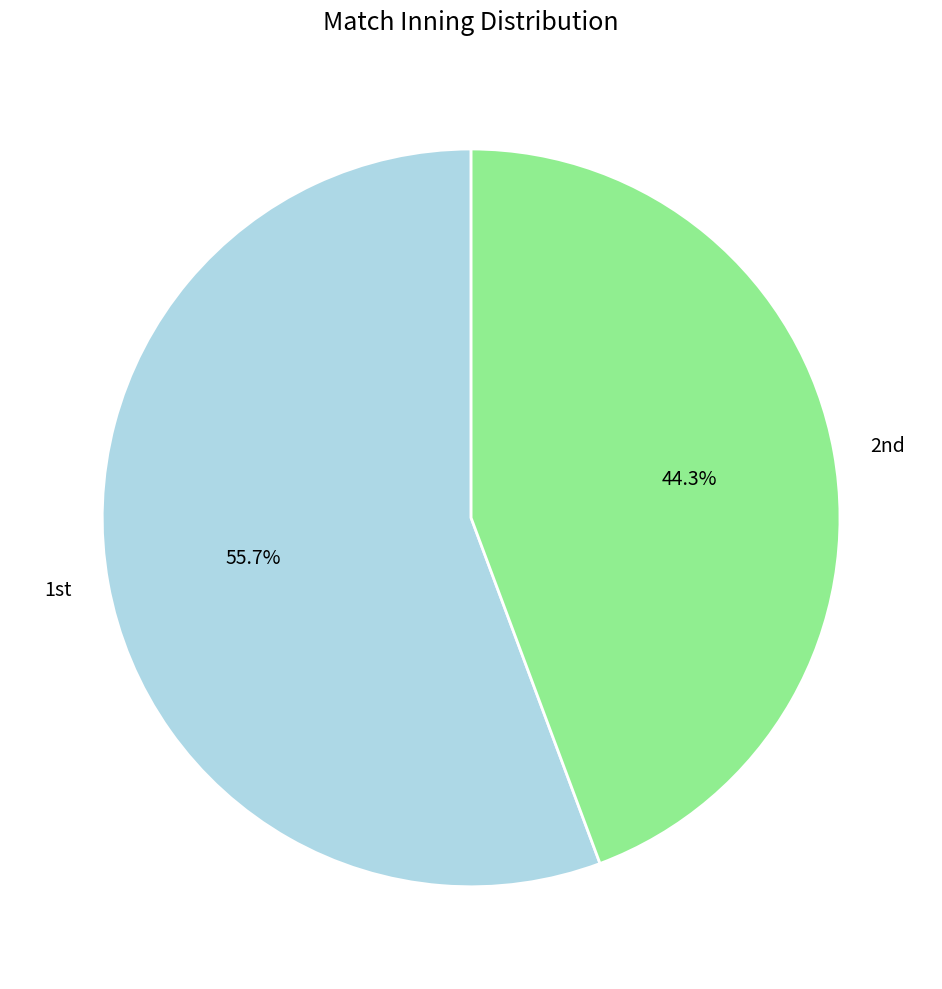

Rank the categories by value from highest to lowest.

1st, 2nd